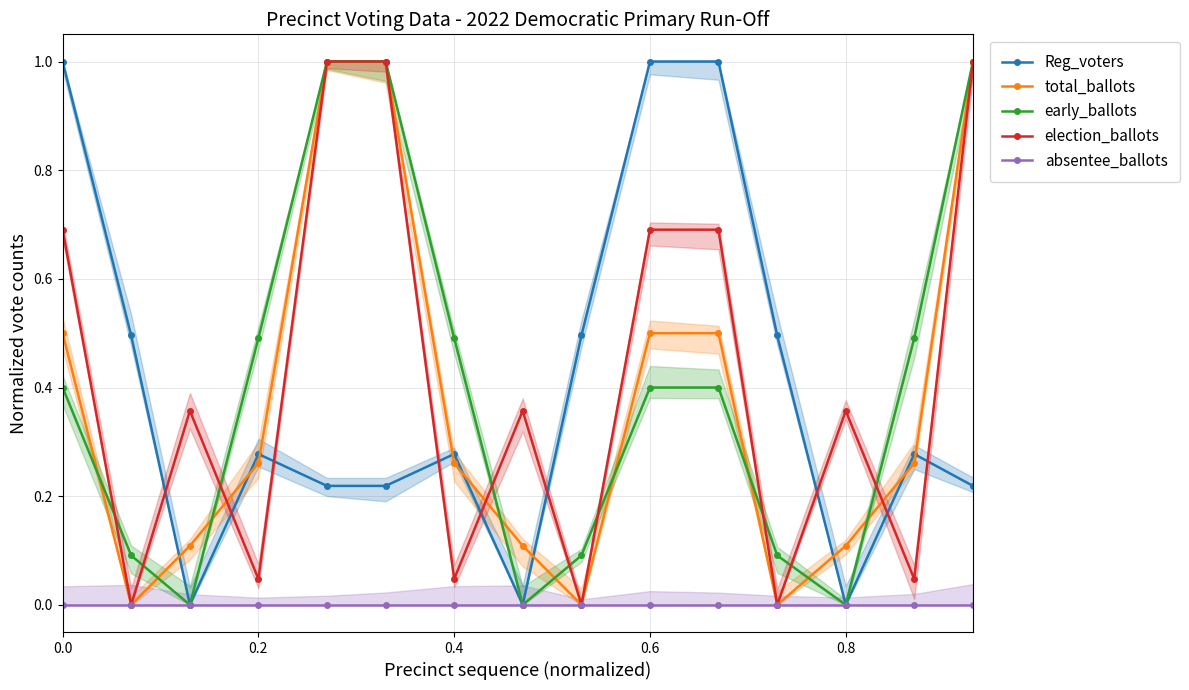

At how many categories does at least one series exceed 0?

15